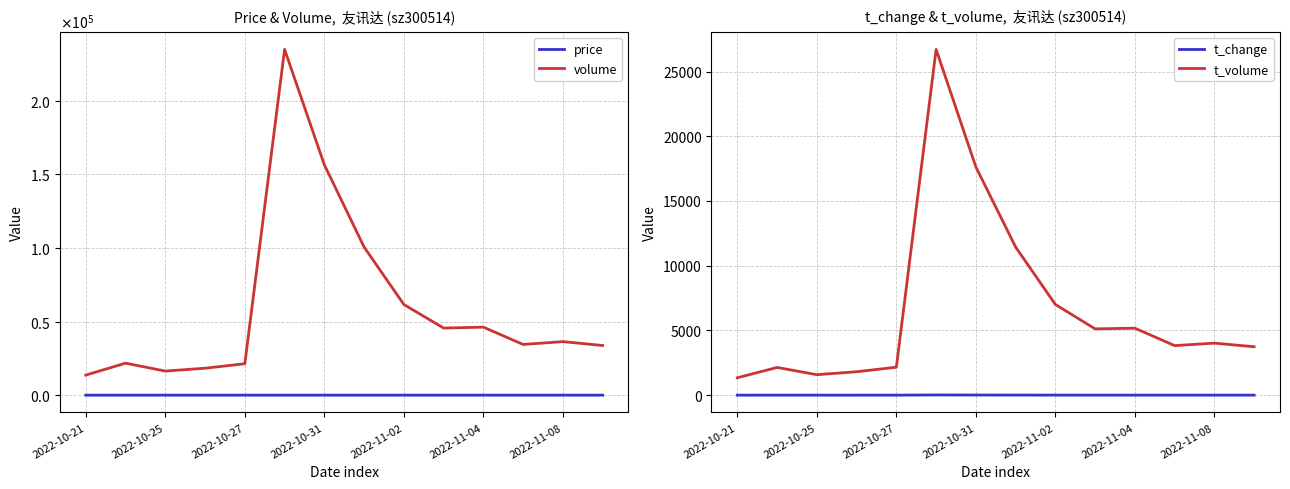

True or false: t_volume and t_change intersect in this chart.

False